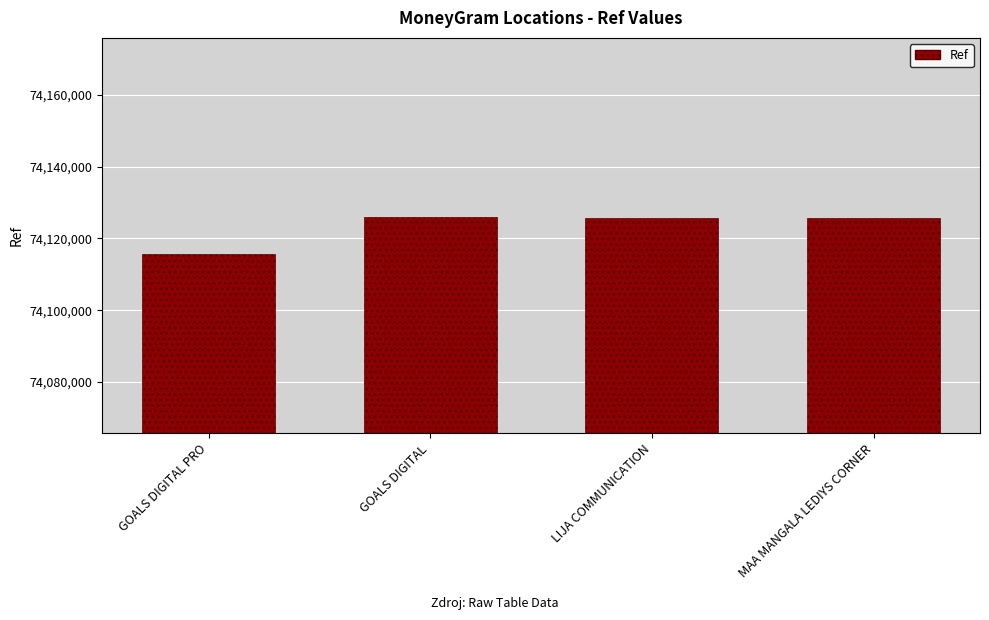

Which label corresponds to the smallest value in the chart?

GOALS DIGITAL PRO